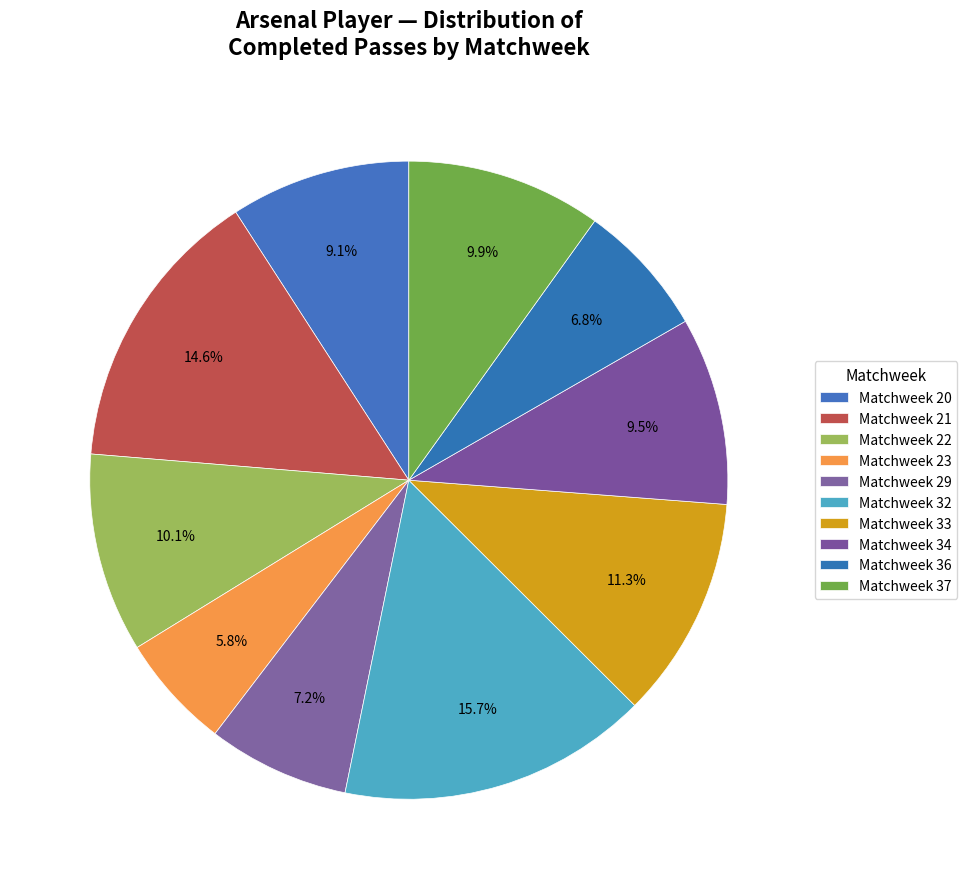

The Matchweek 20 slice represents 1% of the pie. True or false?

False